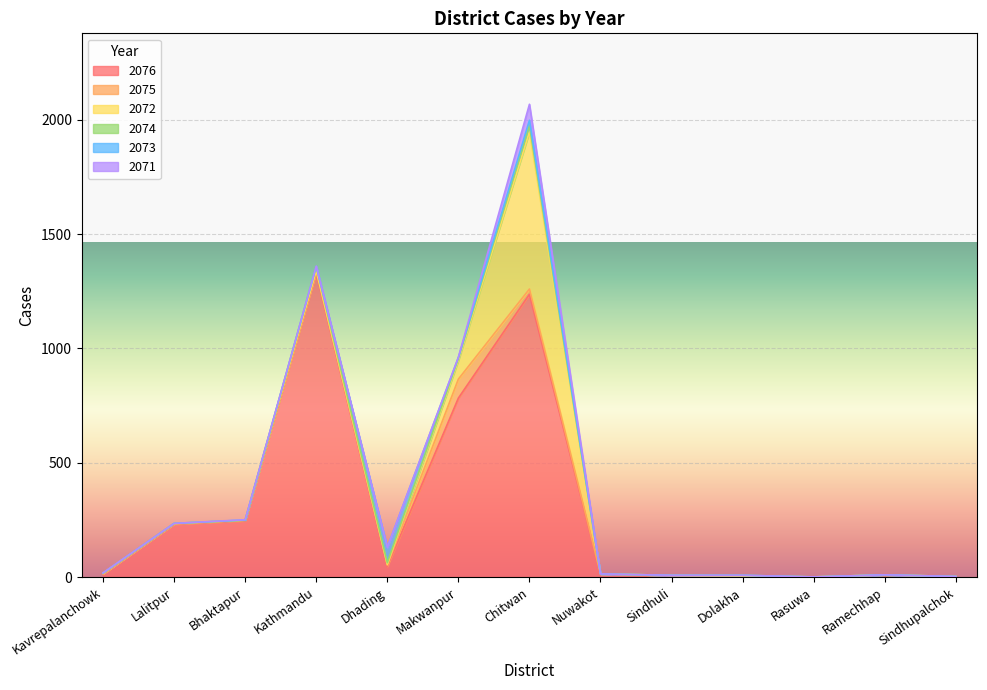

Reading left to right, list all the values displayed in this chart.

2076: Kavrepalanchowk=14	Lalitpur=231	Bhaktapur=246	Kathmandu=1331	Dhading=47	Makwanpur=783	Chitwan=1237	Nuwakot=13	Sindhuli=7	Dolakha=6	Rasuwa=1	Ramechhap=10	Sindhupalchok=3
2075: Kavrepalanchowk=1	Lalitpur=2	Bhaktapur=3	Kathmandu=6	Dhading=5	Makwanpur=83	Chitwan=23	Nuwakot=1	Sindhuli=1	Dolakha=0	Rasuwa=0	Ramechhap=0	Sindhupalchok=0
2072: Kavrepalanchowk=2	Lalitpur=1	Bhaktapur=0	Kathmandu=5	Dhading=4	Makwanpur=82	Chitwan=687	Nuwakot=0	Sindhuli=0	Dolakha=0	Rasuwa=0	Ramechhap=0	Sindhupalchok=0
2074: Kavrepalanchowk=1	Lalitpur=1	Bhaktapur=0	Kathmandu=16	Dhading=7	Makwanpur=9	Chitwan=28	Nuwakot=0	Sindhuli=0	Dolakha=2	Rasuwa=0	Ramechhap=0	Sindhupalchok=0
2073: Kavrepalanchowk=0	Lalitpur=0	Bhaktapur=1	Kathmandu=1	Dhading=67	Makwanpur=3	Chitwan=23	Nuwakot=0	Sindhuli=0	Dolakha=0	Rasuwa=0	Ramechhap=0	Sindhupalchok=0
2071: Kavrepalanchowk=1	Lalitpur=0	Bhaktapur=1	Kathmandu=1	Dhading=0	Makwanpur=2	Chitwan=70	Nuwakot=0	Sindhuli=0	Dolakha=0	Rasuwa=0	Ramechhap=0	Sindhupalchok=0